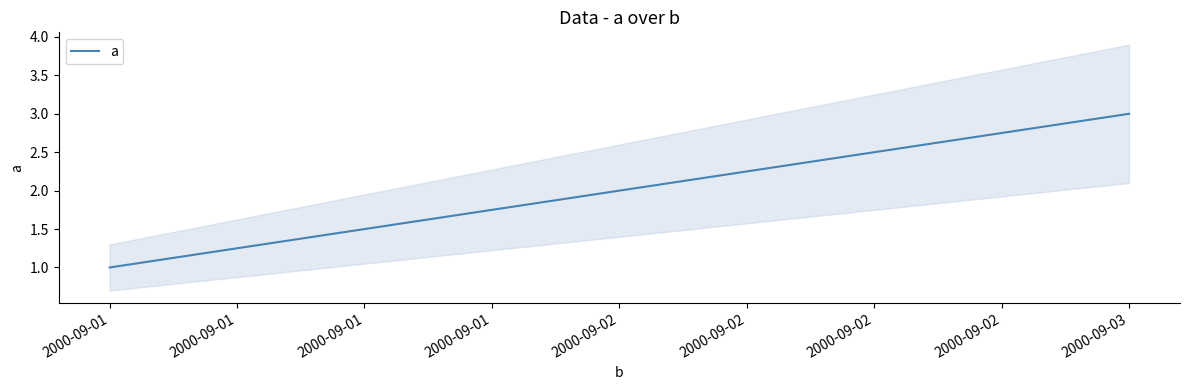

The value at 2000-09-01 is 1. True or false?

True